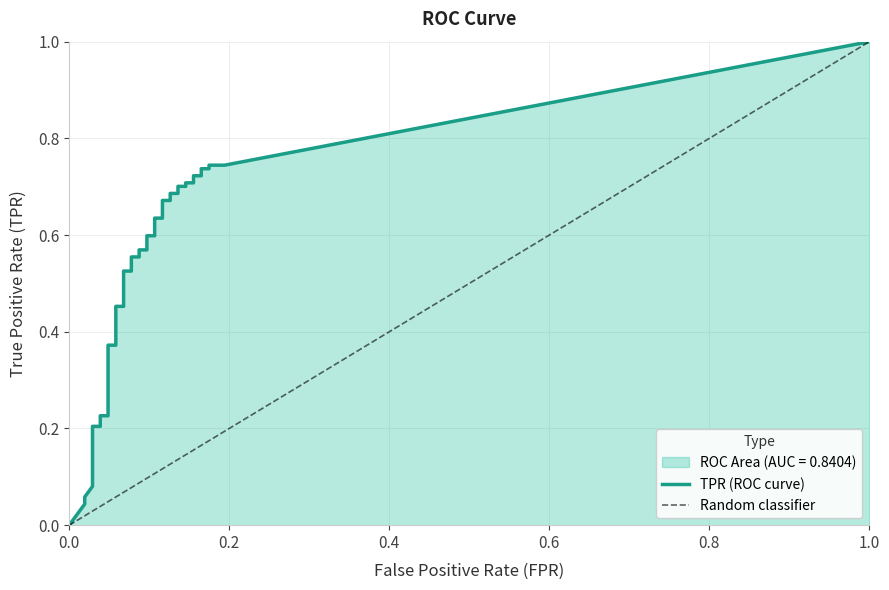

Is the value of tpr at 16 greater than the value of fpr at fpr?

Yes